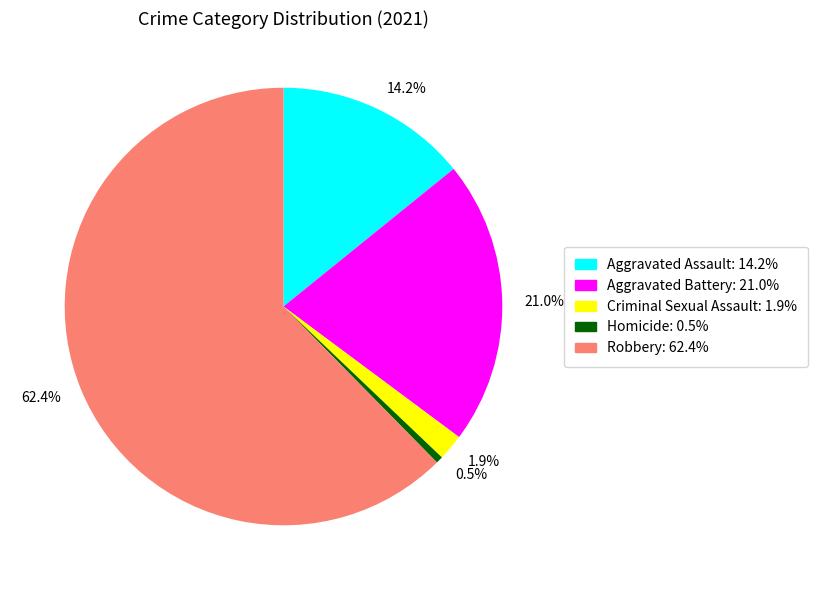

What percentage is the Criminal Sexual Assault slice, to the nearest percent?

2%